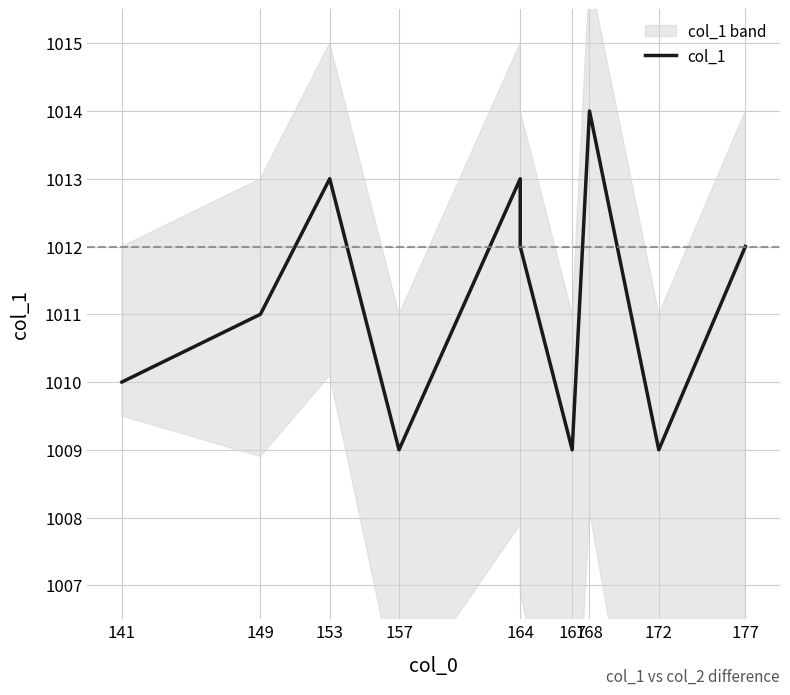

What is the smallest value displayed?

1009